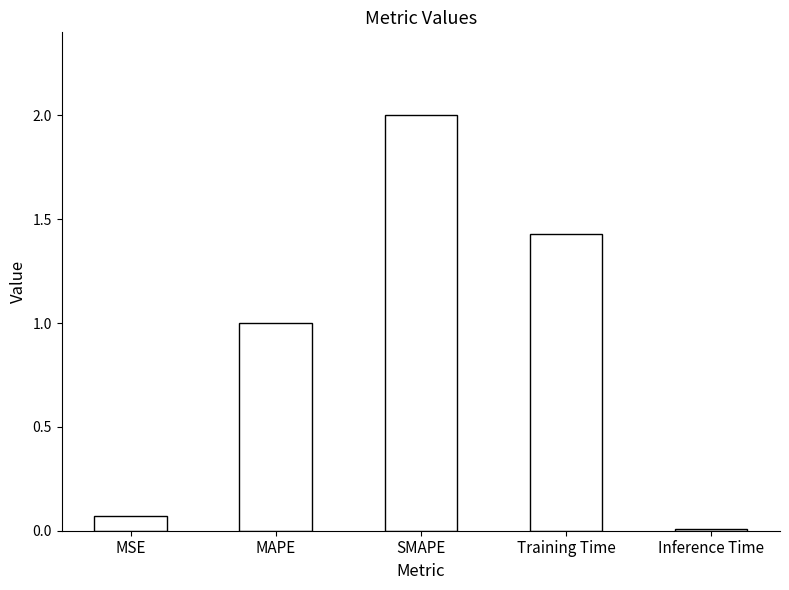

What position from the left is Inference Time?

5